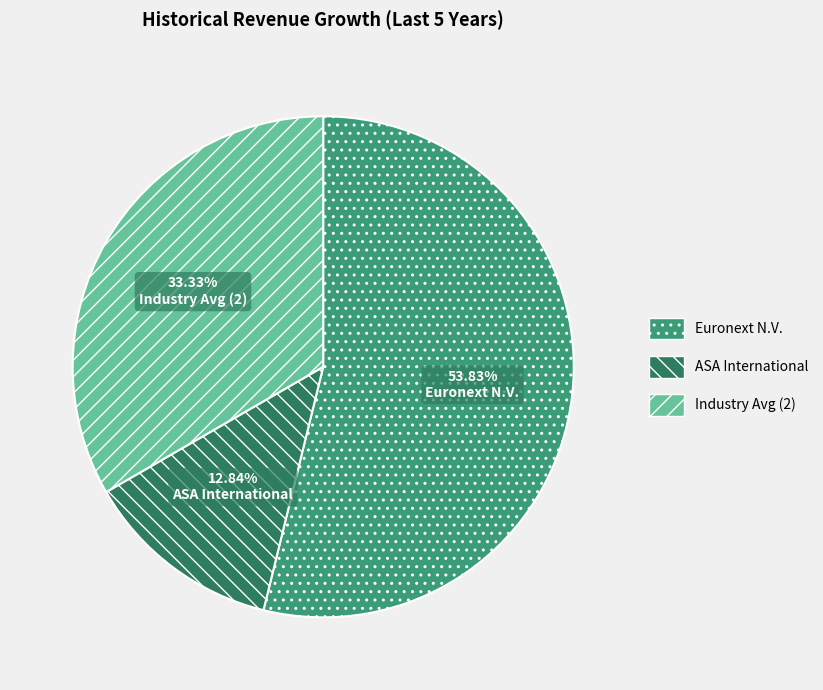

Rank the categories by value from lowest to highest.

ASA International, Industry Avg (2), Euronext N.V.